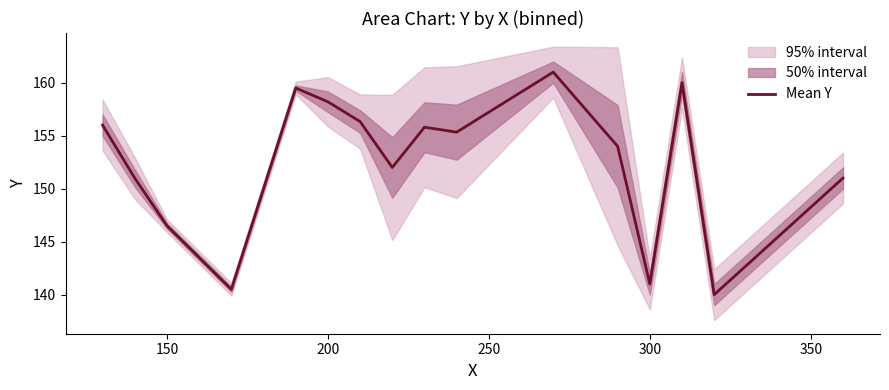

The value of Mean Y at 300 is 189.1. True or false?

False